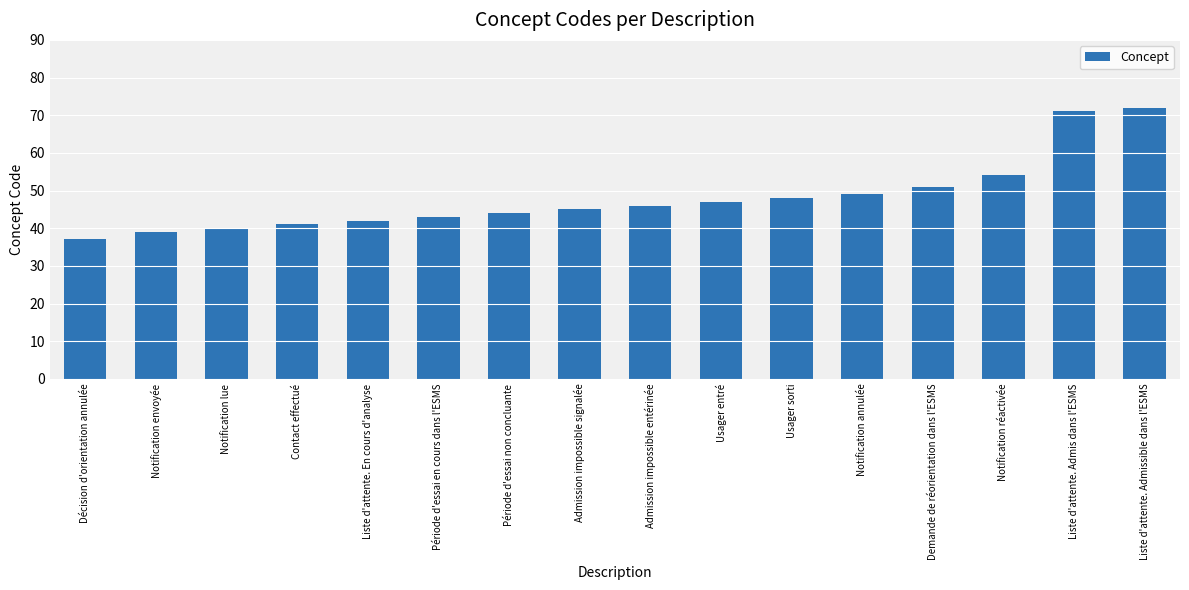

What is the difference between the second highest and second lowest values?

32